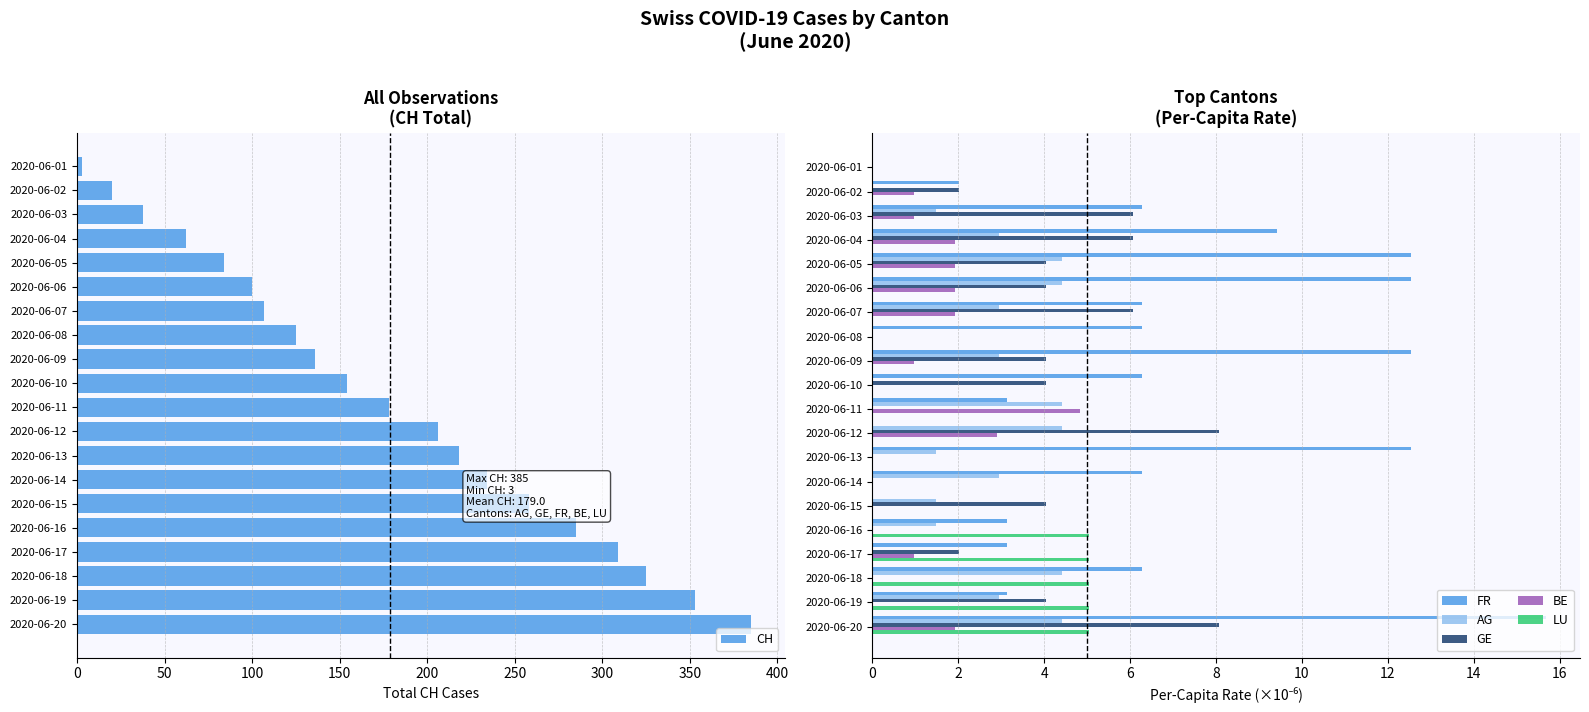

The BE series shows 1.0 at 2020-06-12. True or false?

False